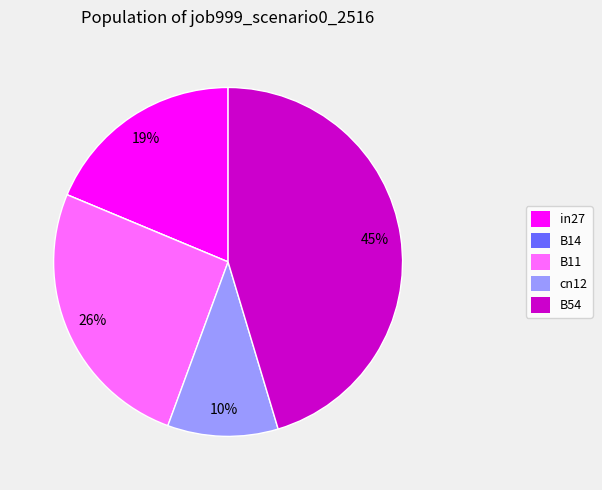

Is the sum of cn12 and in27 greater than half?

No